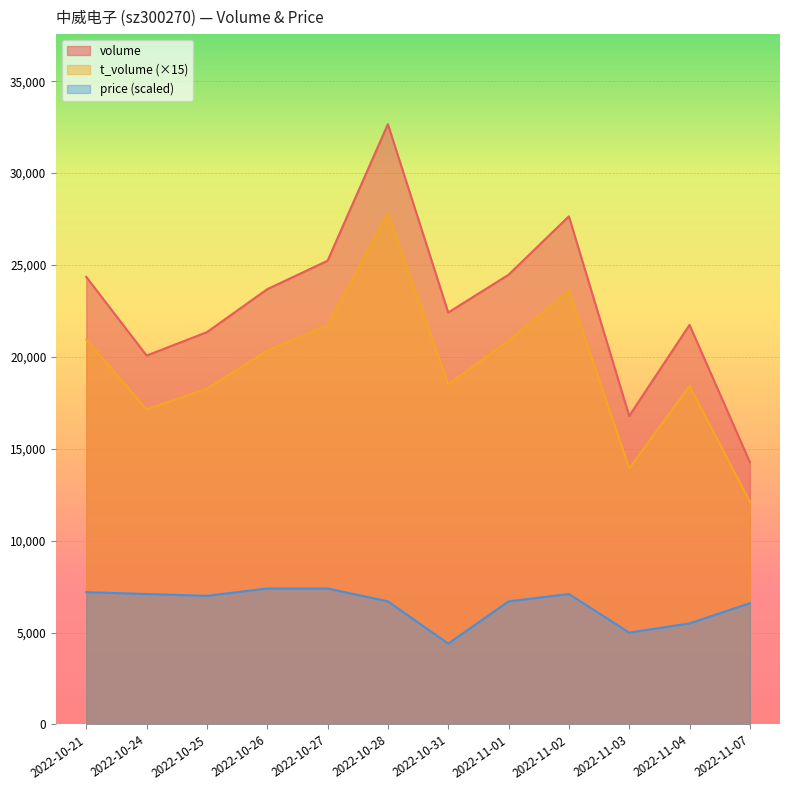

Reading right to left, list all the values displayed in this chart.

volume: 14274.0	21742.0	16786.0	27646.0	24469.0	22414.0	32661.0	25231.0	23684.0	21345.0	20072.0	24351.0
t_volume: 12120.0	18420.0	13935.0	23595.0	20880.0	18510.0	27810.0	21705.0	20340.0	18270.0	17145.0	20940.0
price: 6600.0	5500.0	5000.0	7100.0	6700.0	4400.0	6700.0	7400.0	7400.0	7000.0	7100.0	7200.0